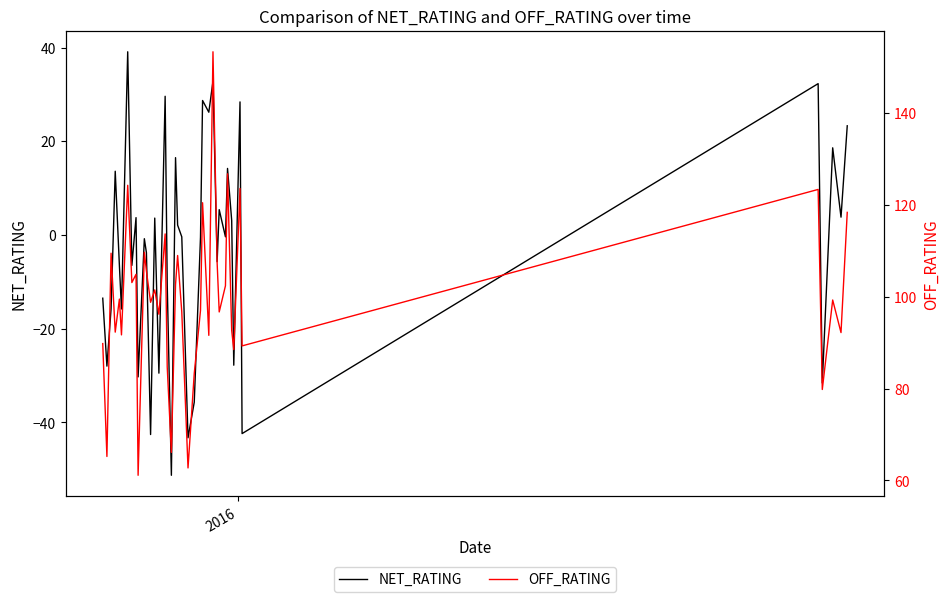

What is the maximum value for NET_RATING?

39.1